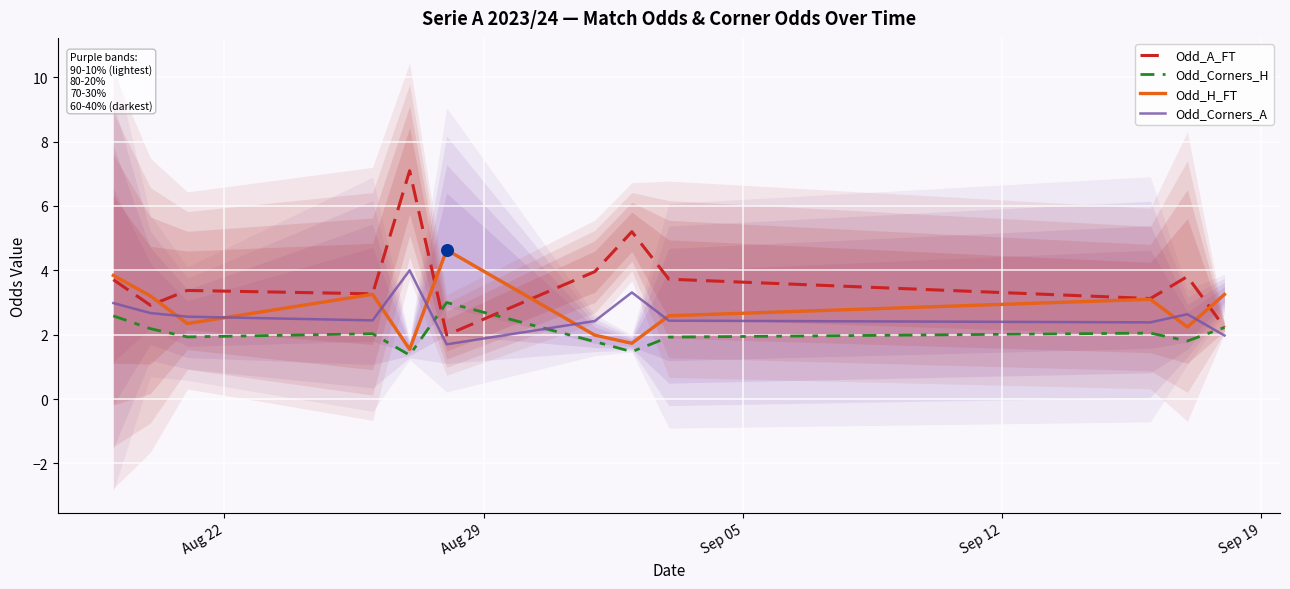

Which series has the largest total across all categories?

Odd_A_FT